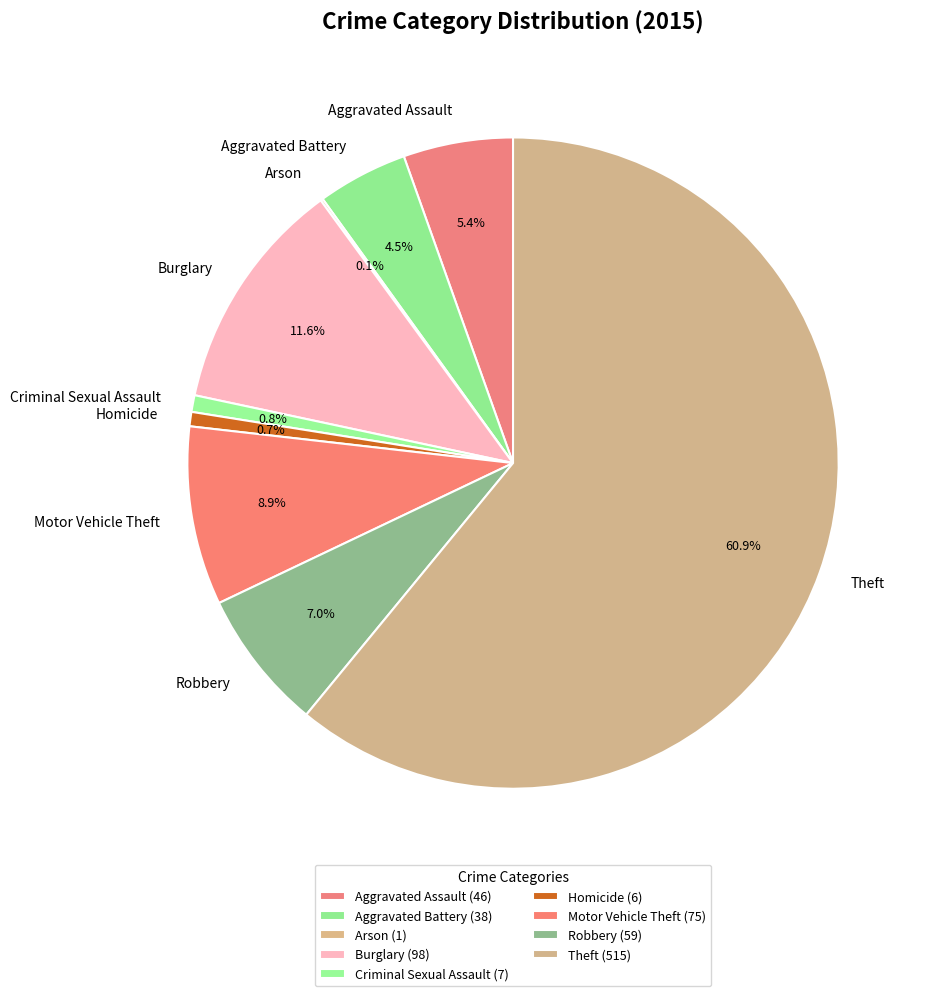

Which category accounts for the majority?

Theft